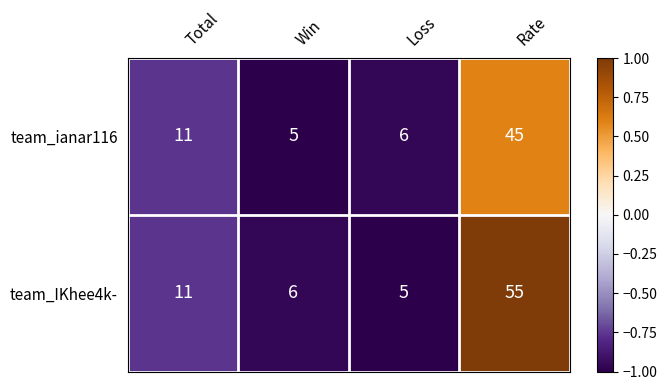

At which category does the chart reach its peak across all series?

Rate